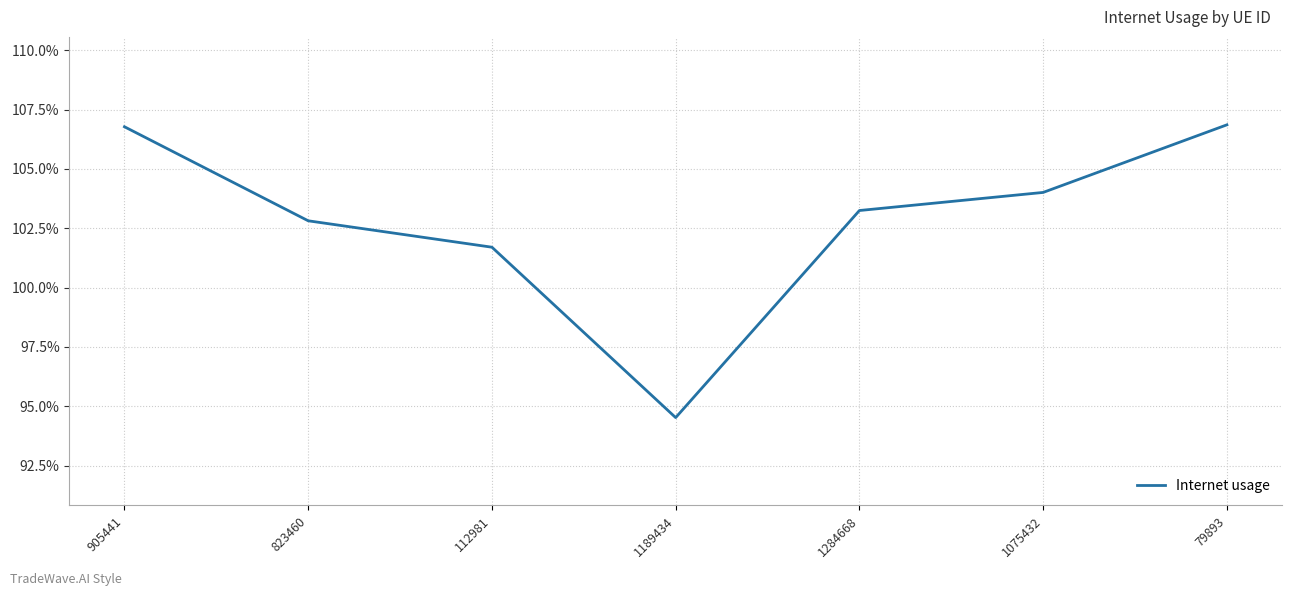

Does the chart display data point markers on the line(s)?

No